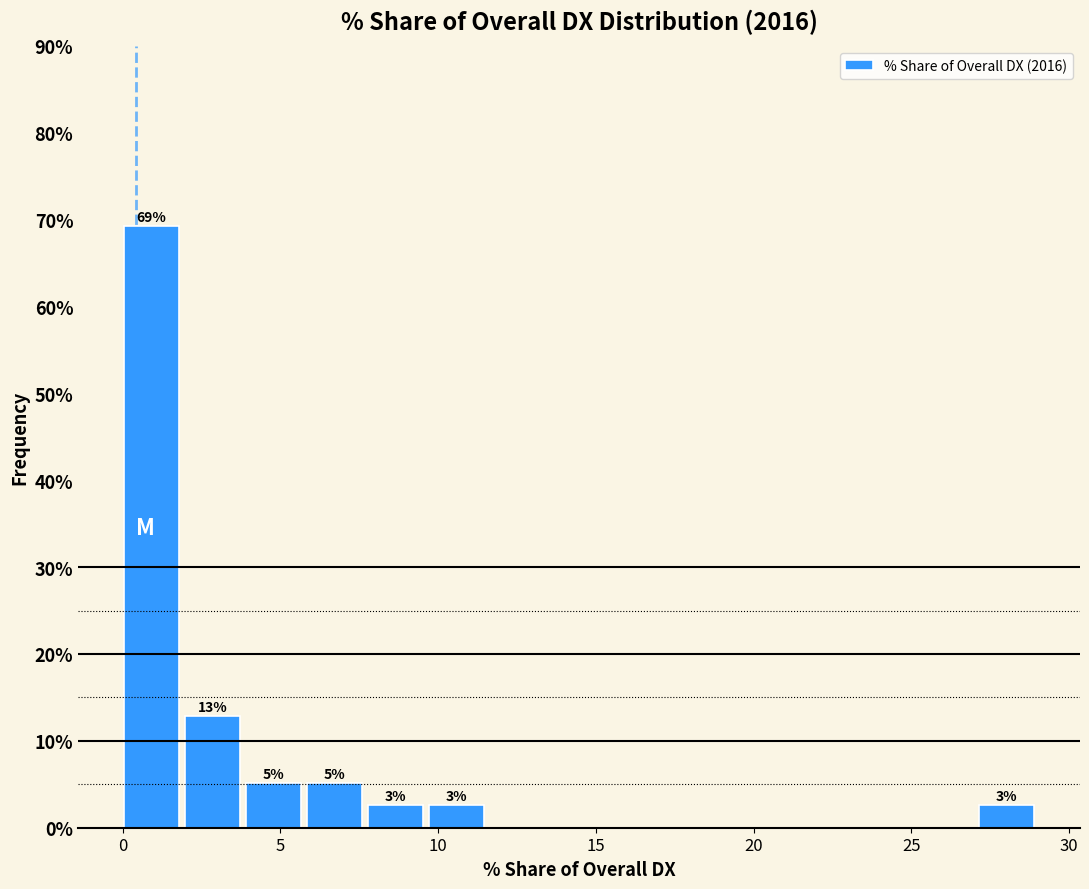

Read against the x-axis, roughly where is the centre of the tallest bar?

1.0